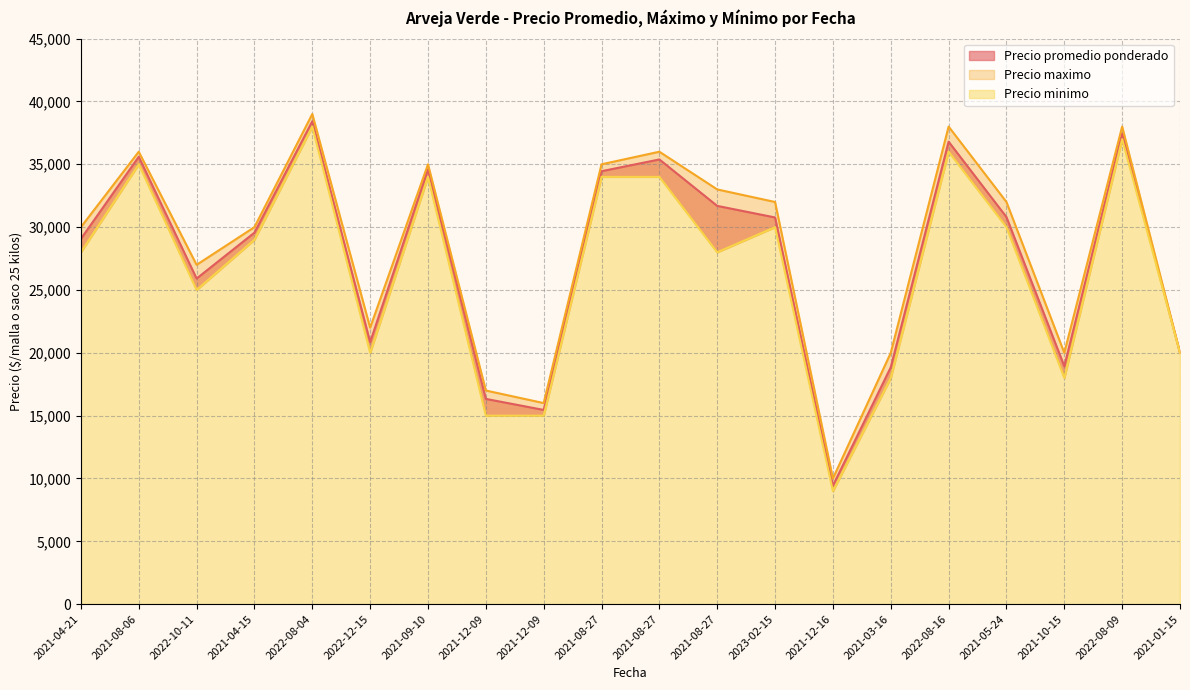

Where is Precio promedio ponderado nearest to the value 23927?

2022-10-11